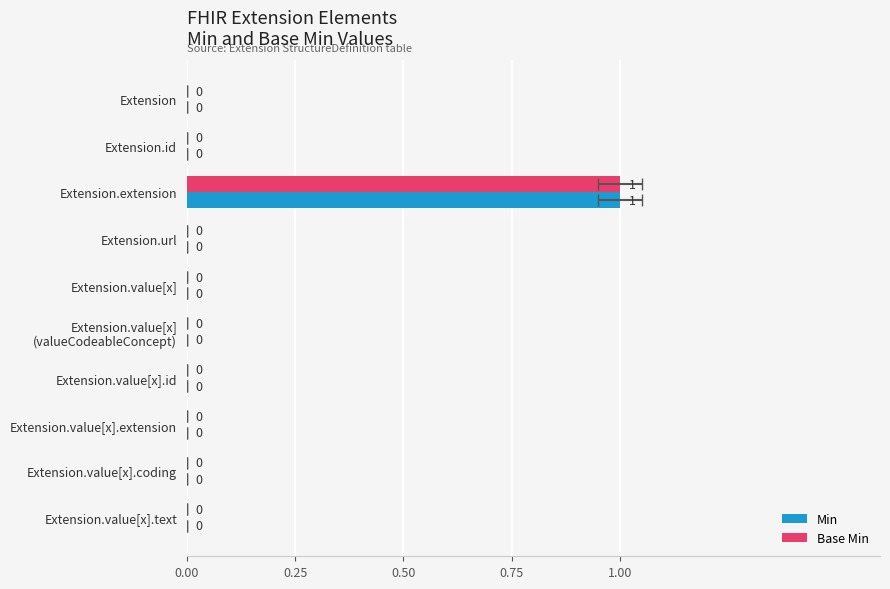

True or false: Base Min has a value of 1 at Extension.value[x].

False